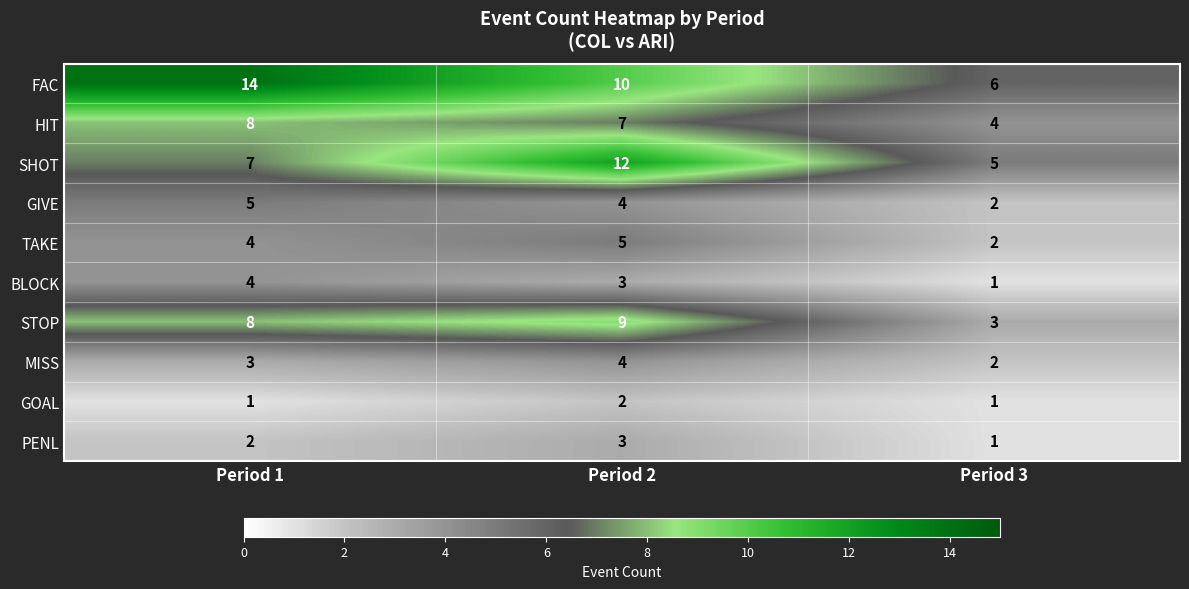

List the labels in order of GIVE value, smallest first.

Period 3, Period 2, Period 1